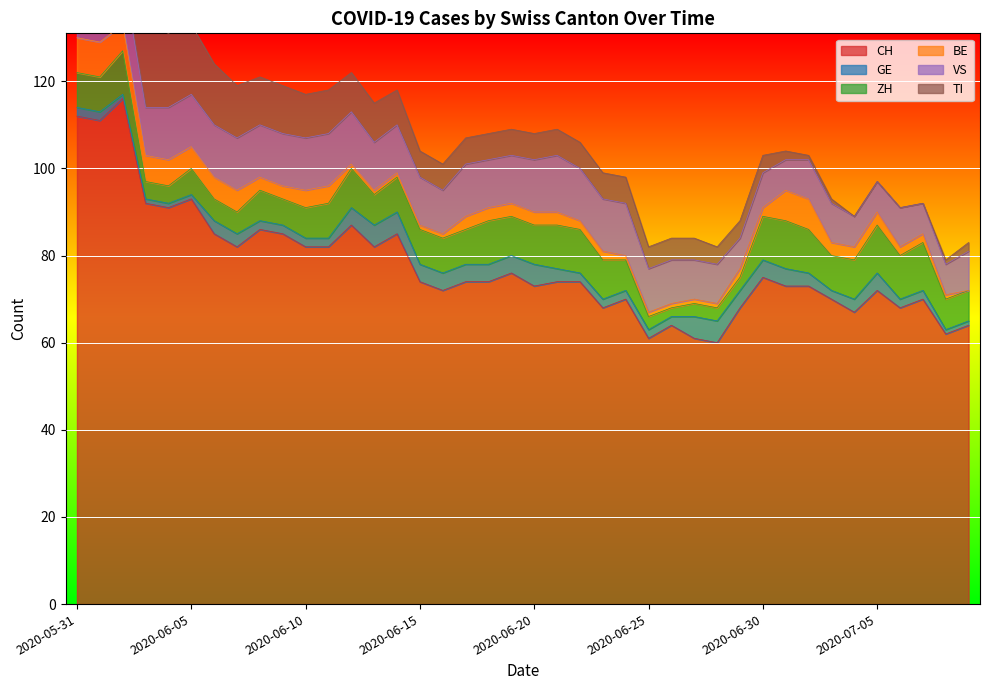

What is the difference between the CH values at 2020-06-16 and 2020-06-06?

13